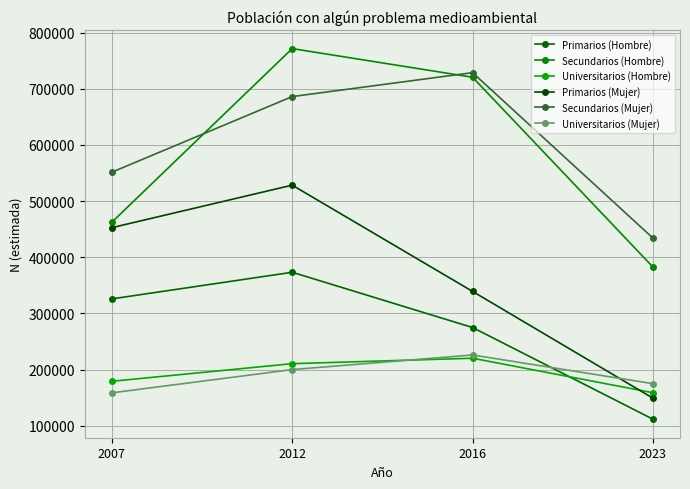

At which label does Universitarios (Hombre) reach its minimum?

2023